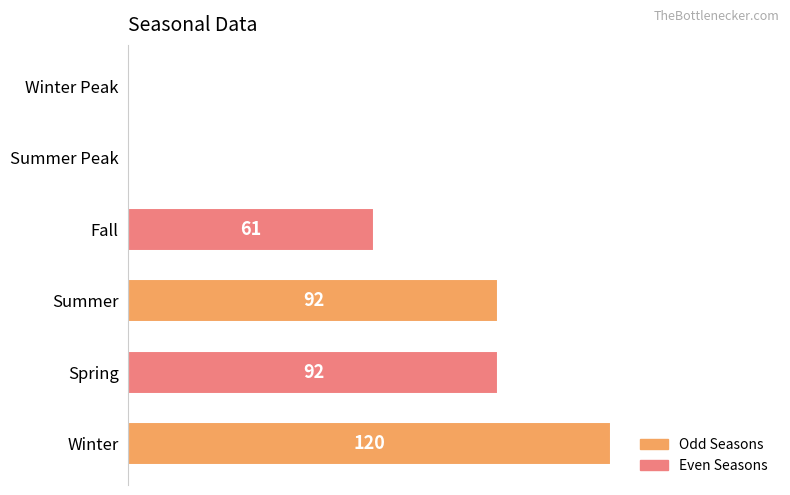

Where is the data nearest to the value 60?

Fall